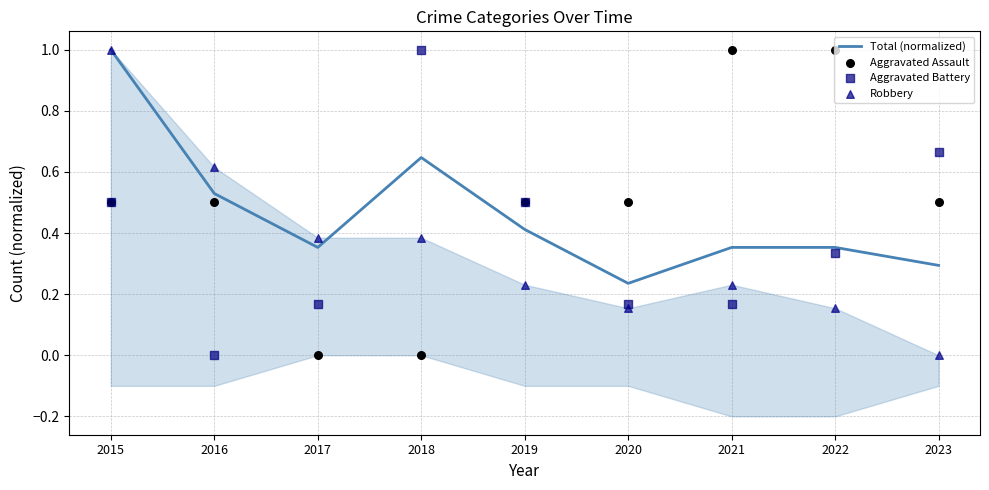

At how many categories does at least one series exceed 0?

9